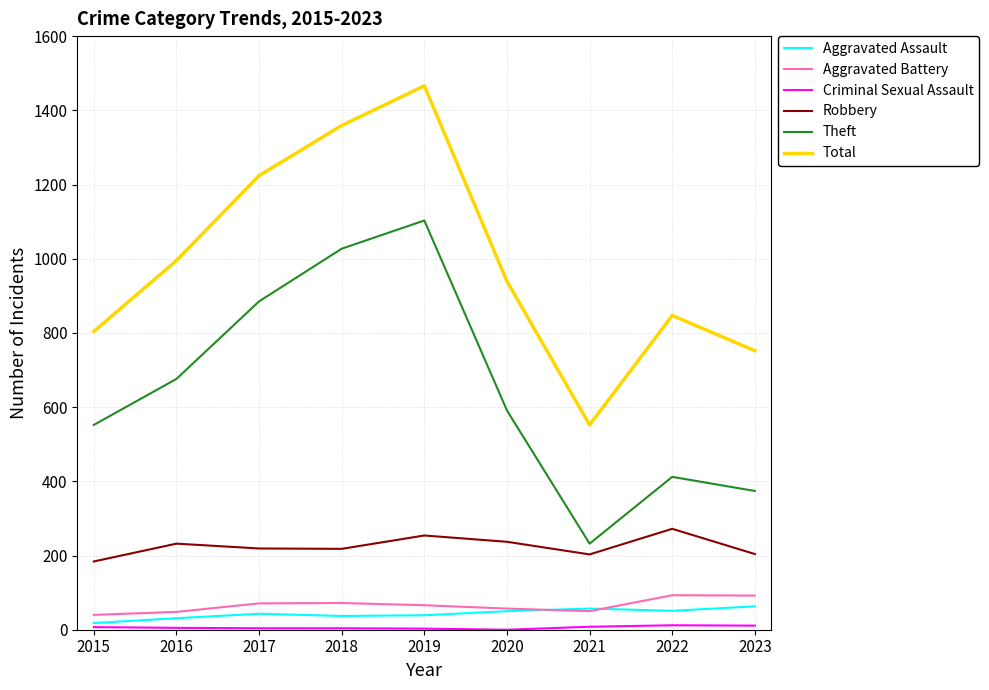

List the labels in order of Total value, largest first.

2019, 2018, 2017, 2016, 2020, 2022, 2015, 2023, 2021